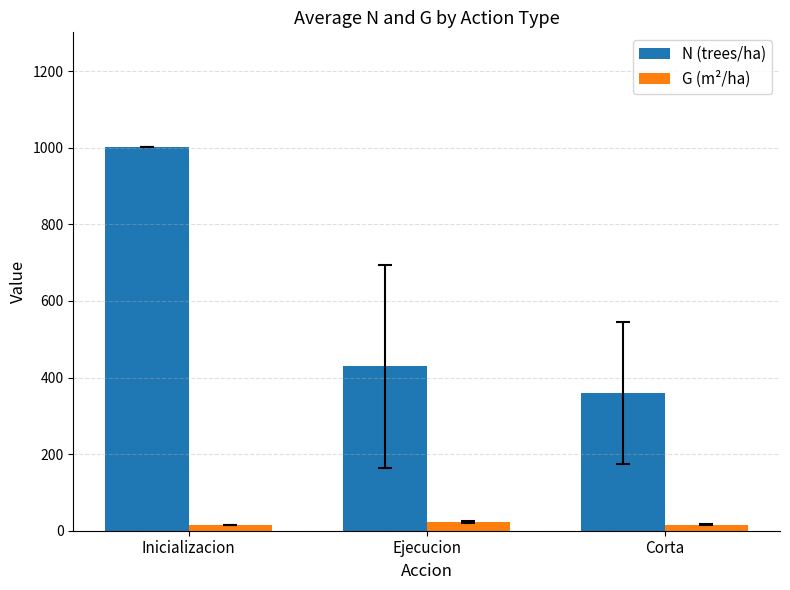

Rank the series at Corta from lowest to highest value.

G (m²/ha), N (trees/ha)